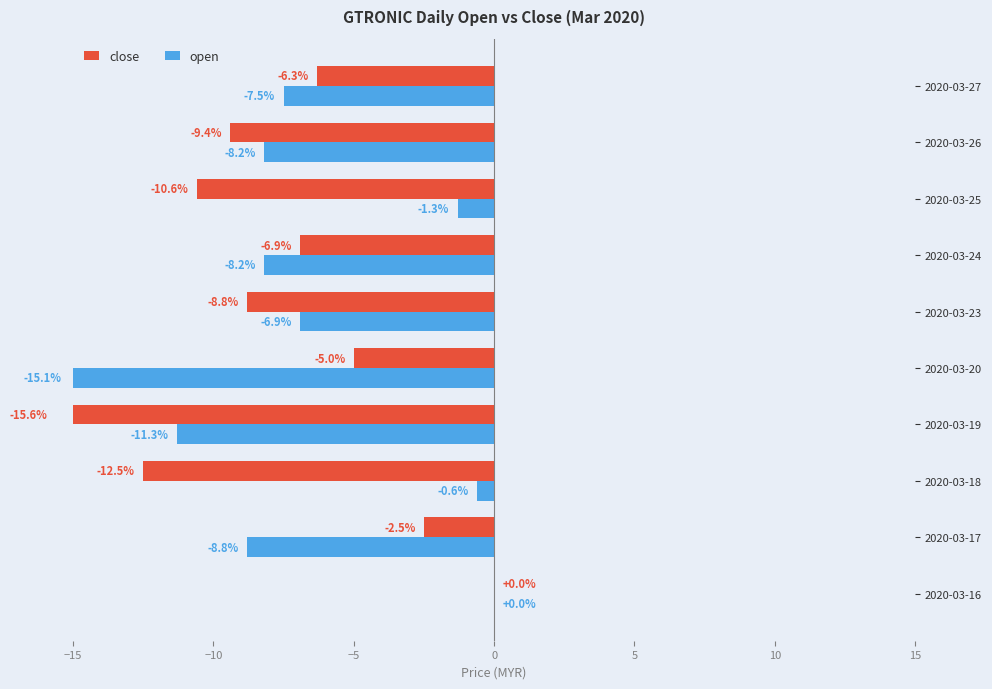

What is the average value of the close series?

-7.8